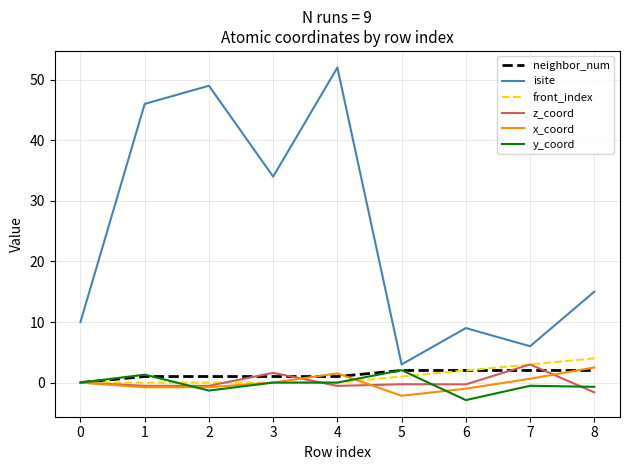

Is it true that y_coord equals -0.5 at 7?

True